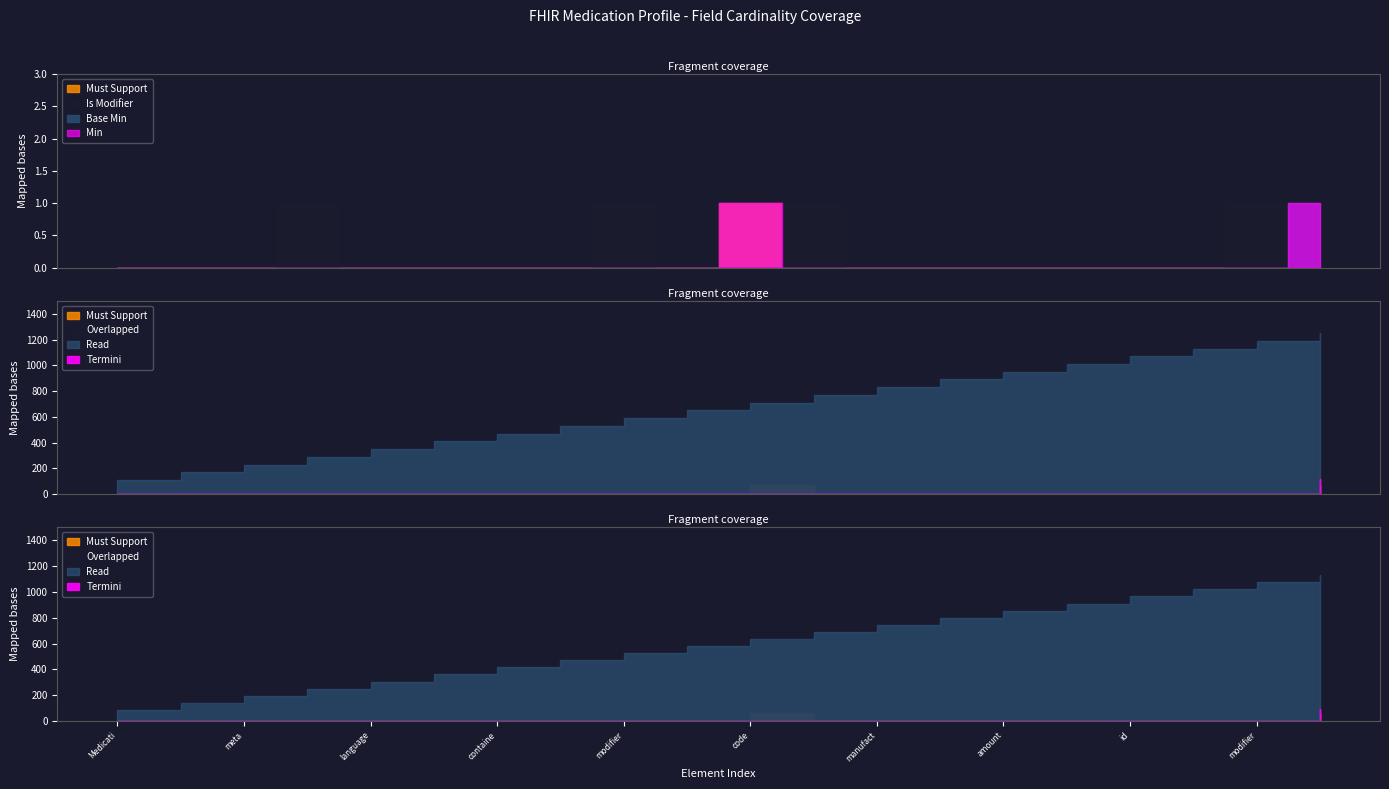

Reading right to left, extract all data points from this chart.

Min: Medication.ingredient.item[x]=1	Medication.ingredient.modifierExtension=0	Medication.ingredient.extension=0	Medication.ingredient.id=0	Medication.ingredient=0	Medication.amount=0	Medication.form=0	Medication.manufacturer=0	Medication.status=0	Medication.code=1	Medication.identifier=0	Medication.modifierExtension=0	Medication.extension=0	Medication.contained=0	Medication.text=0	Medication.language=0	Medication.implicitRules=0	Medication.meta=0	Medication.id=0	Medication=0
Base Min: Medication.ingredient.item[x]=1	Medication.ingredient.modifierExtension=0	Medication.ingredient.extension=0	Medication.ingredient.id=0	Medication.ingredient=0	Medication.amount=0	Medication.form=0	Medication.manufacturer=0	Medication.status=0	Medication.code=0	Medication.identifier=0	Medication.modifierExtension=0	Medication.extension=0	Medication.contained=0	Medication.text=0	Medication.language=0	Medication.implicitRules=0	Medication.meta=0	Medication.id=0	Medication=0
Is Modifier: Medication.ingredient.item[x]=0	Medication.ingredient.modifierExtension=1	Medication.ingredient.extension=0	Medication.ingredient.id=0	Medication.ingredient=0	Medication.amount=0	Medication.form=0	Medication.manufacturer=0	Medication.status=1	Medication.code=0	Medication.identifier=0	Medication.modifierExtension=1	Medication.extension=0	Medication.contained=0	Medication.text=0	Medication.language=0	Medication.implicitRules=1	Medication.meta=0	Medication.id=0	Medication=0
Must Support: Medication.ingredient.item[x]=0	Medication.ingredient.modifierExtension=0	Medication.ingredient.extension=0	Medication.ingredient.id=0	Medication.ingredient=0	Medication.amount=0	Medication.form=0	Medication.manufacturer=0	Medication.status=0	Medication.code=1	Medication.identifier=0	Medication.modifierExtension=0	Medication.extension=0	Medication.contained=0	Medication.text=0	Medication.language=0	Medication.implicitRules=0	Medication.meta=0	Medication.id=0	Medication=0